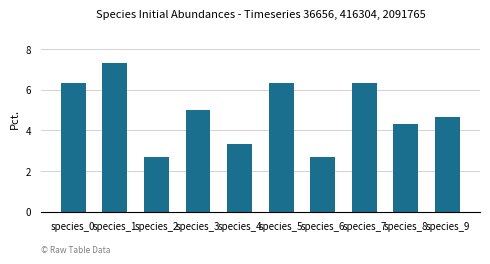

Does the chart contain stacked bars?

No